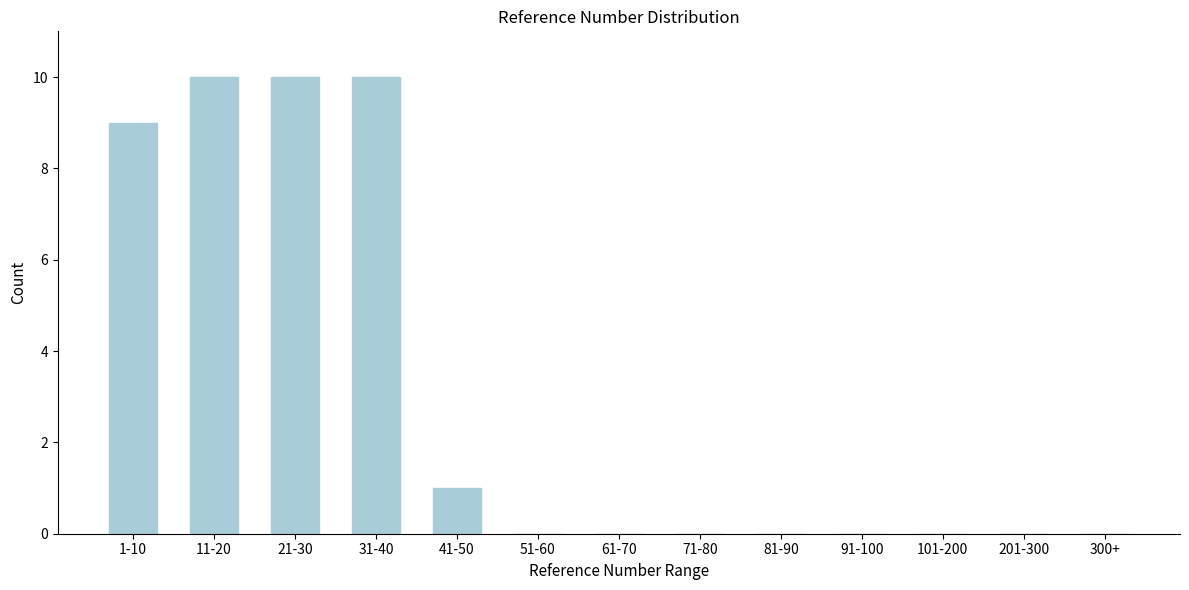

Reading right to left, transcribe all the data shown in this chart.

300+=0	201-300=0	101-200=0	91-100=0	81-90=0	71-80=0	61-70=0	51-60=0	41-50=1	31-40=10	21-30=10	11-20=10	1-10=9